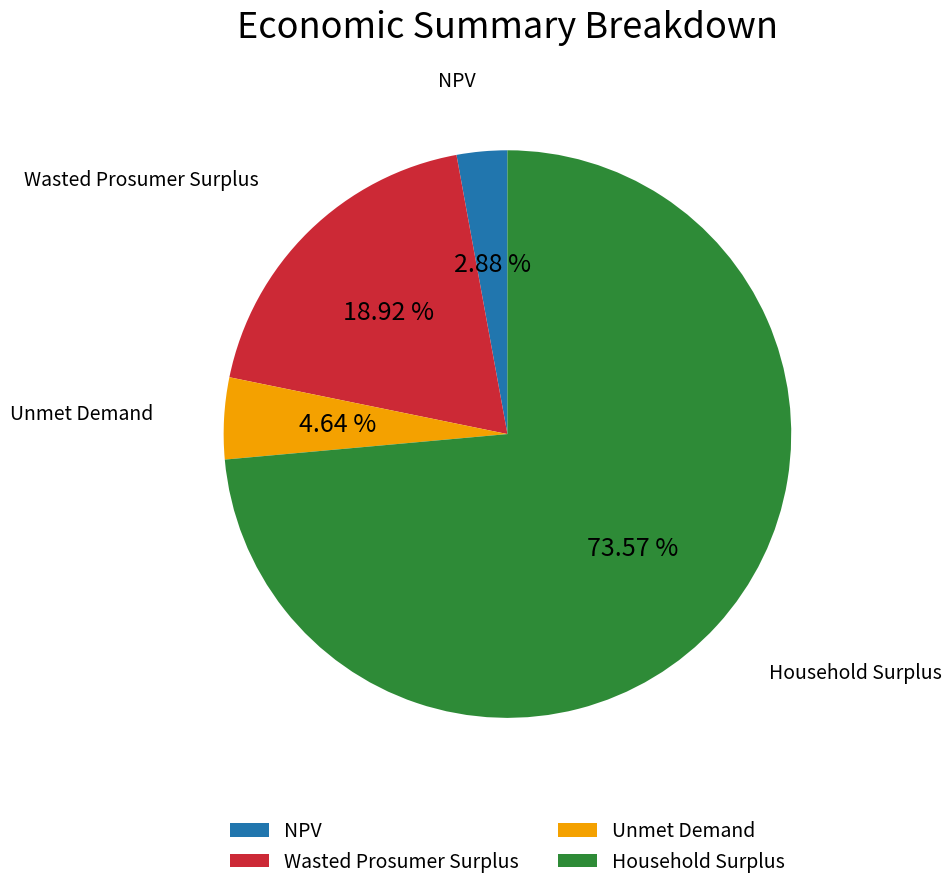

What percentage do Unmet Demand and Wasted Prosumer Surplus together represent?

23.6%